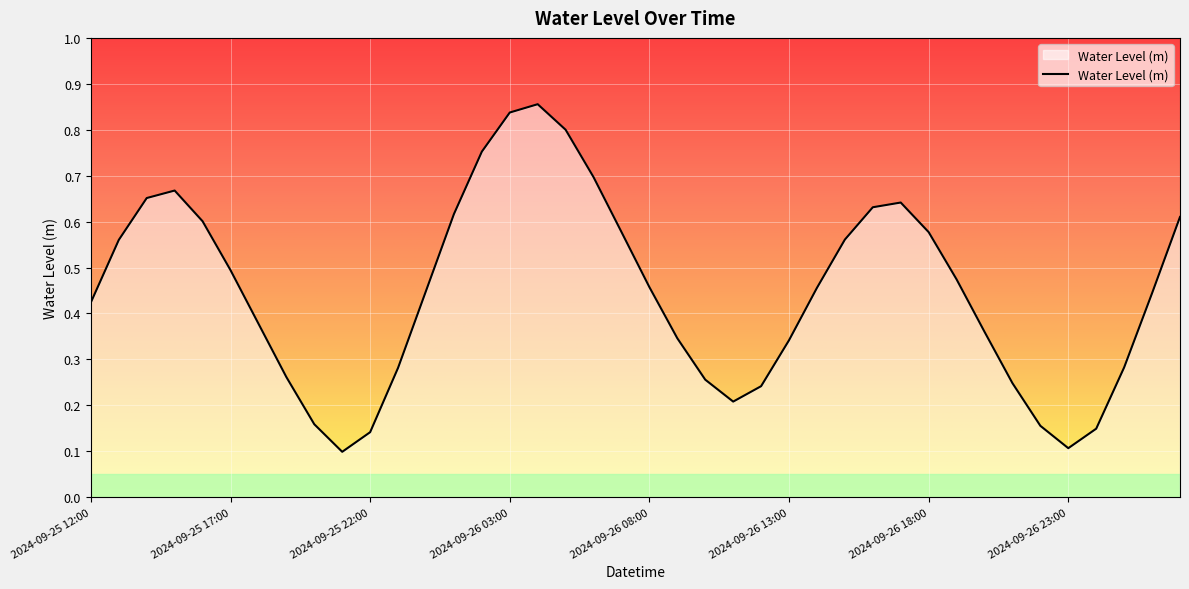

Where is the data nearest to the value 0?

2024-09-25 21:00